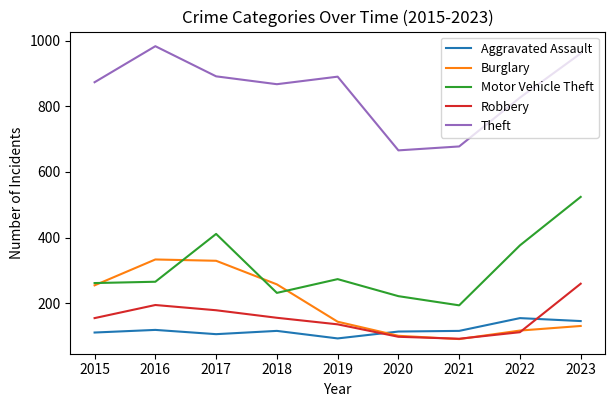

Which category has the highest value in the Robbery series?

2023